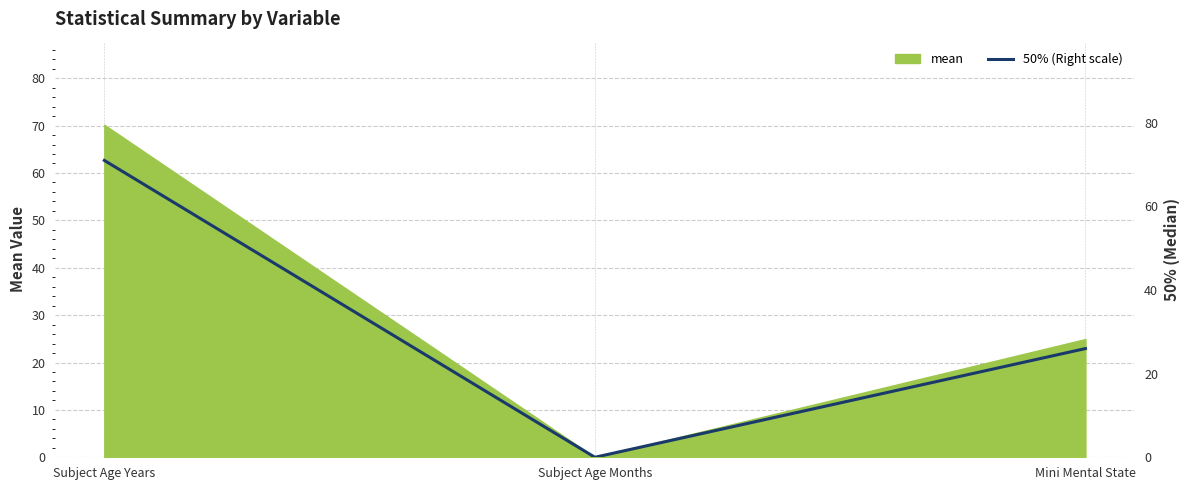

How many values are between 0 and 71?

3